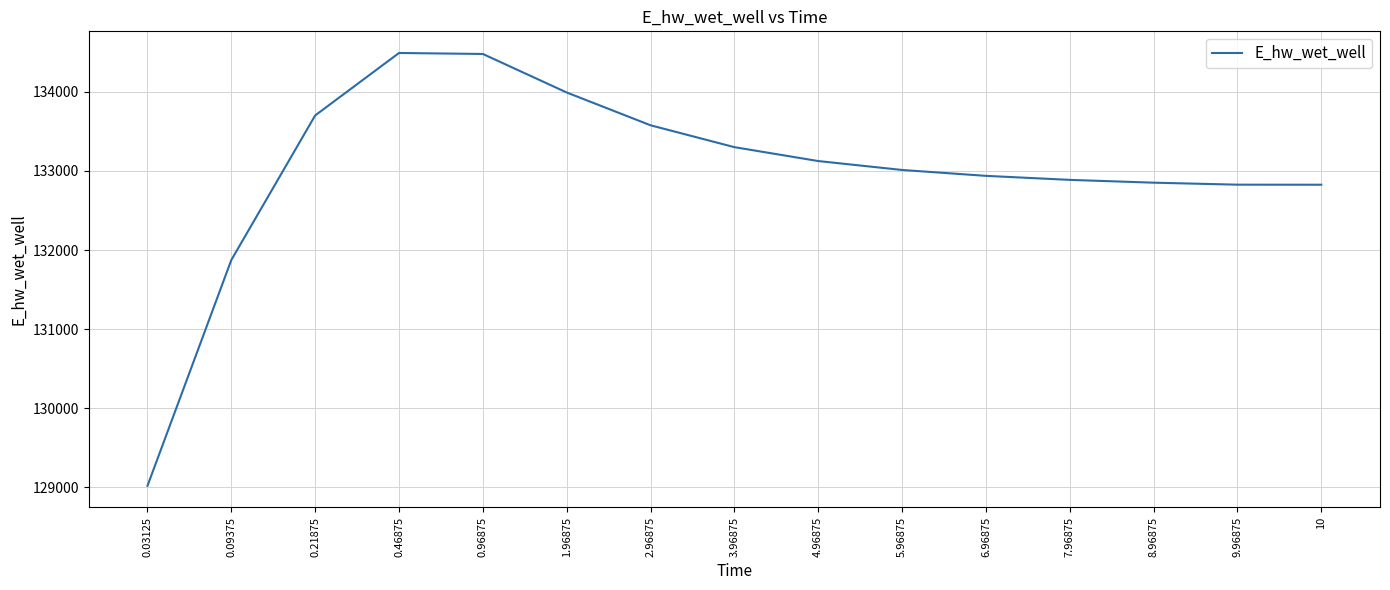

How many series are shown in this chart?

1